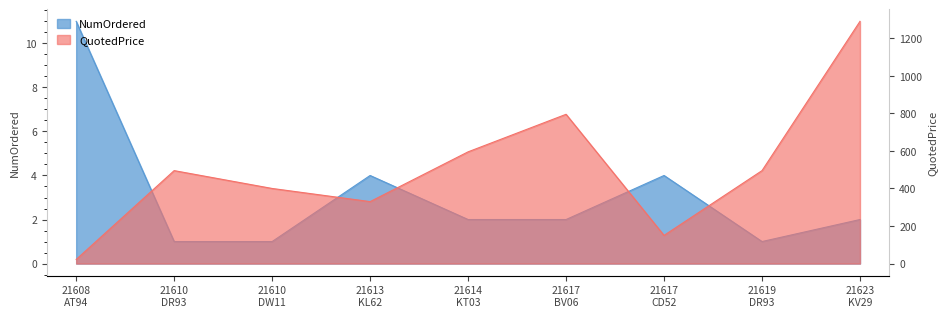

Between 21613
KL62 and 21619
DR93, which series saw the biggest shift?

QuotedPrice